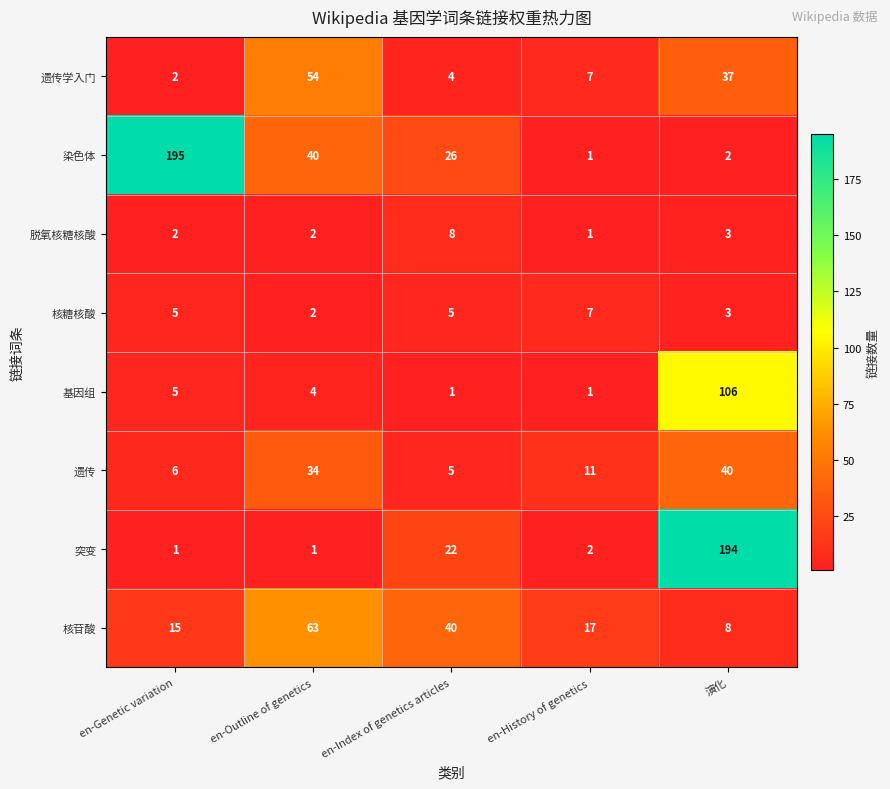

What is the total value across all series at en-Genetic variation?

231